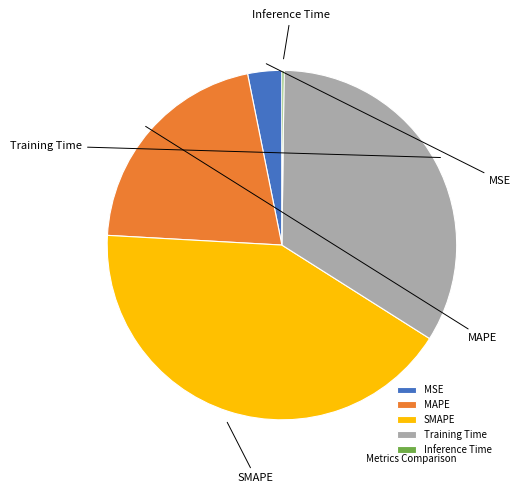

True or false: SMAPE accounts for 42% of the total.

True